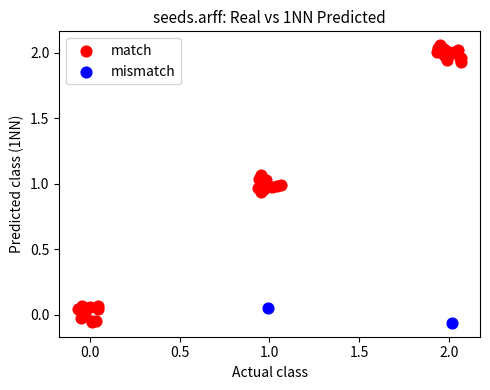

What are all the series names shown in the legend?

match, mismatch